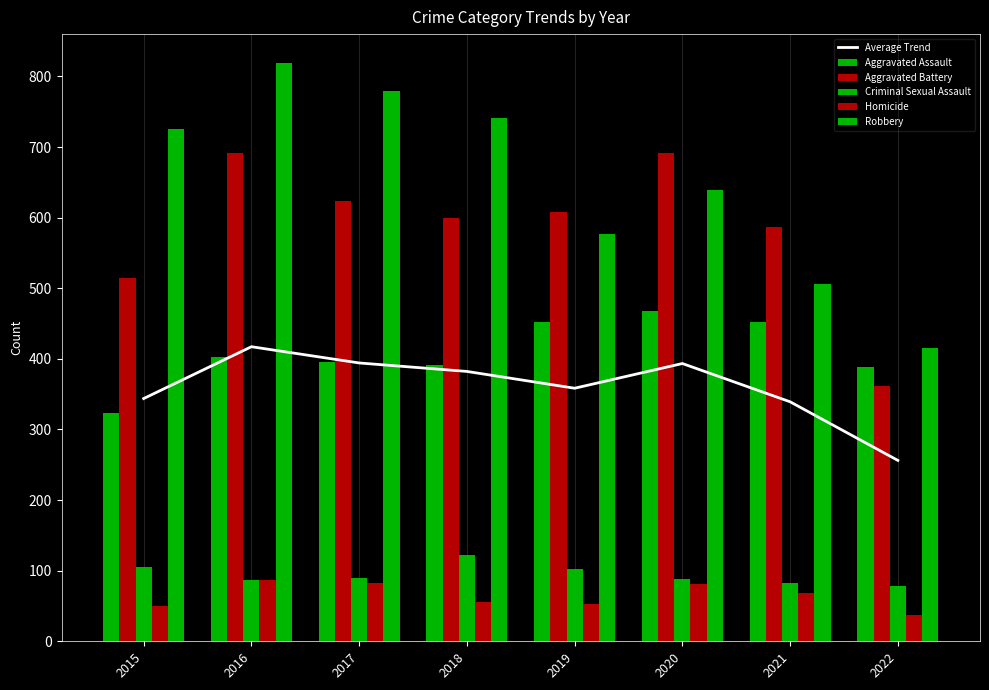

What is the value of the Average Trend bar at the 1st from the left?

343.8